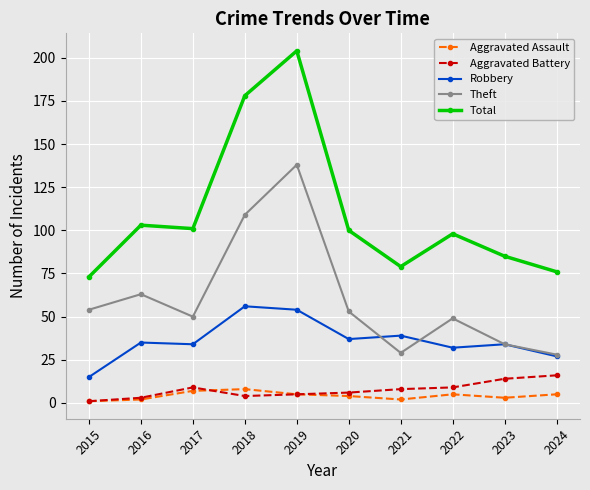

Reading left to right, what are all the values shown in this chart?

Aggravated Assault: 1	2	7	8	5	4	2	5	3	5
Aggravated Battery: 1	3	9	4	5	6	8	9	14	16
Robbery: 15	35	34	56	54	37	39	32	34	27
Theft: 54	63	50	109	138	53	29	49	34	28
Total: 73	103	101	178	204	100	79	98	85	76